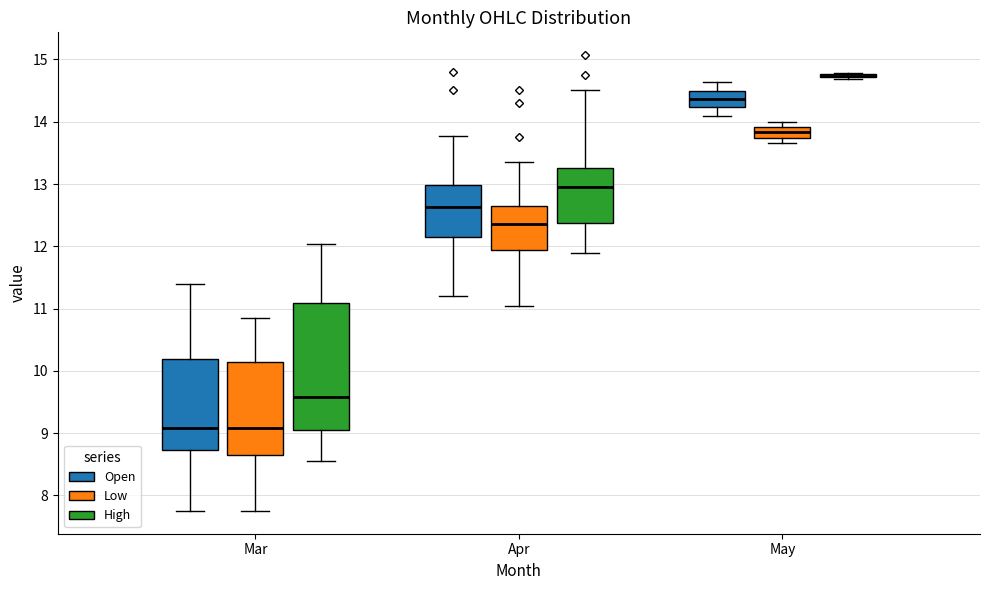

Where is the upper edge of the box for Mar (Open) on the y-axis? The values are not printed on the chart, so give them approximately, as read against the axis.

10.2